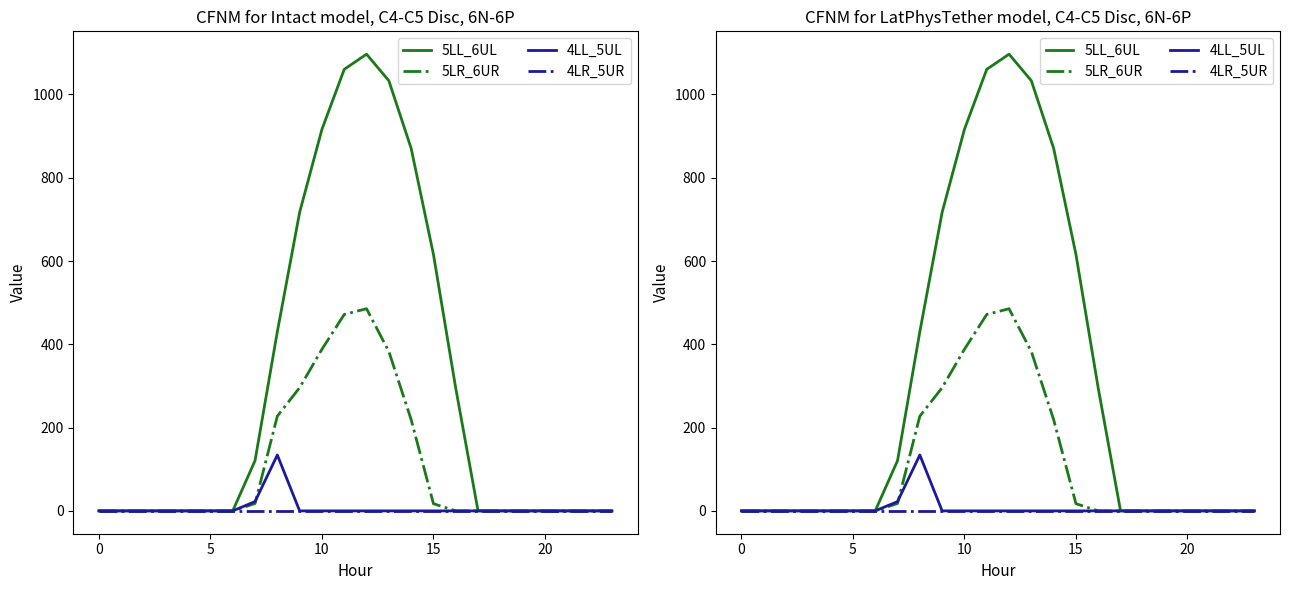

Is the value of 5LL_6UL at 14 greater than the value of 4LL_5UL at 20?

Yes